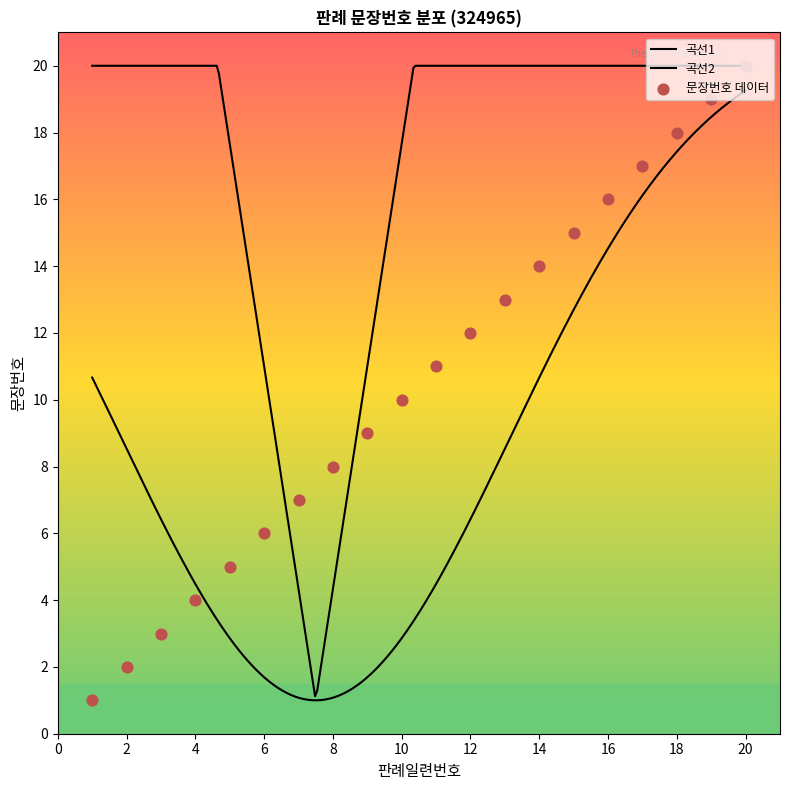

What is the change in value from 1 to 14?

+13